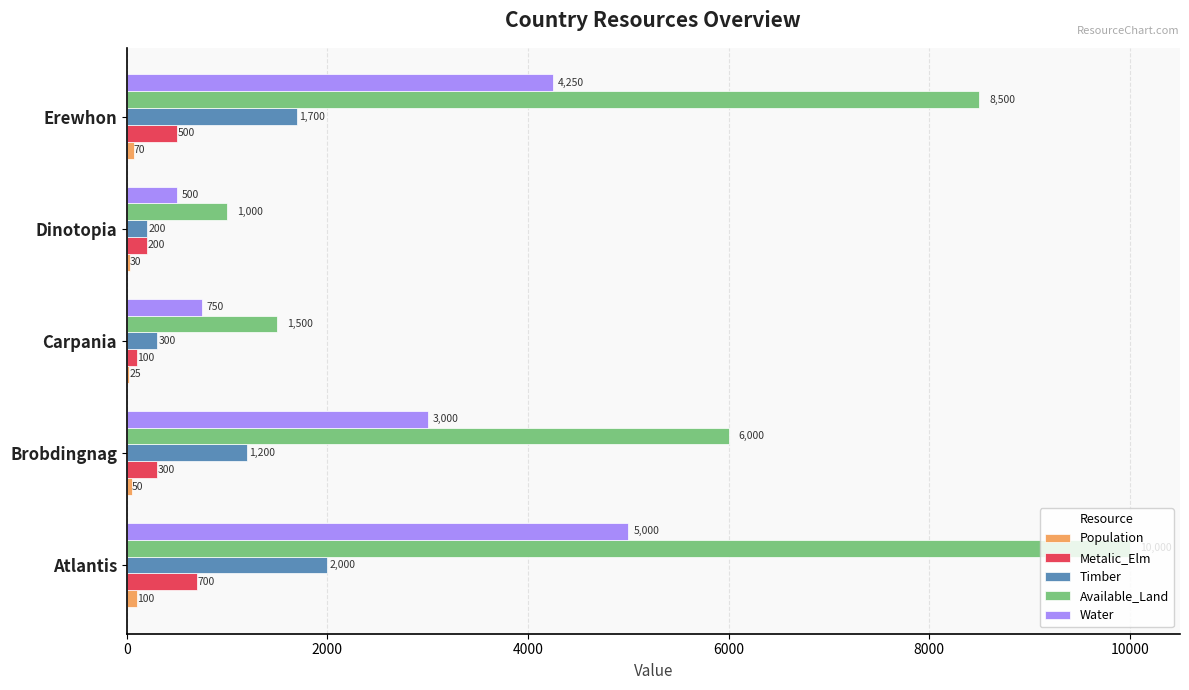

What is the sum of all Water values?

13500